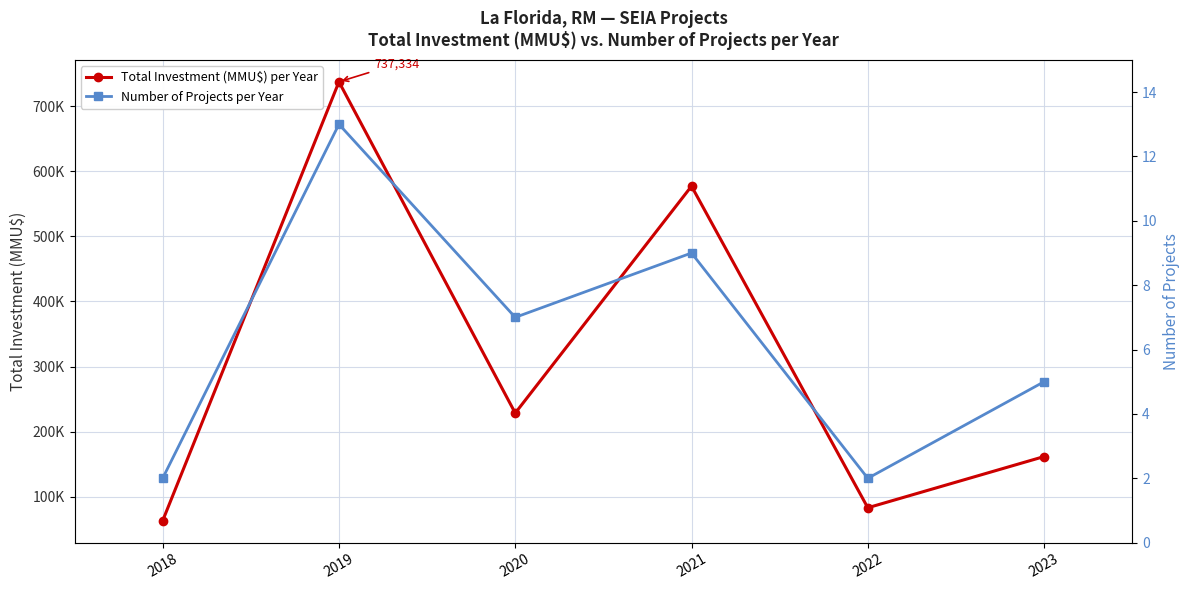

What is the sum of the Number of Projects per Year values at 2022 and 2018?

4